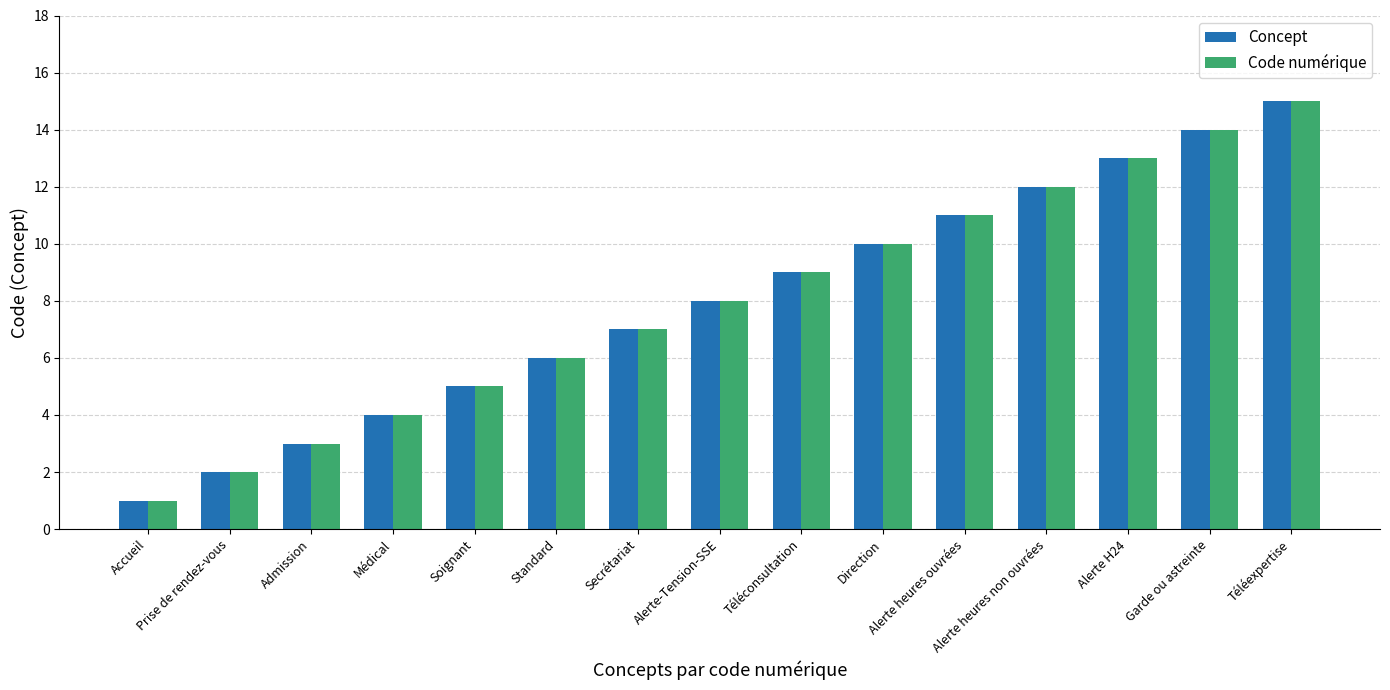

How many data points in Code numérique are less than 8?

7